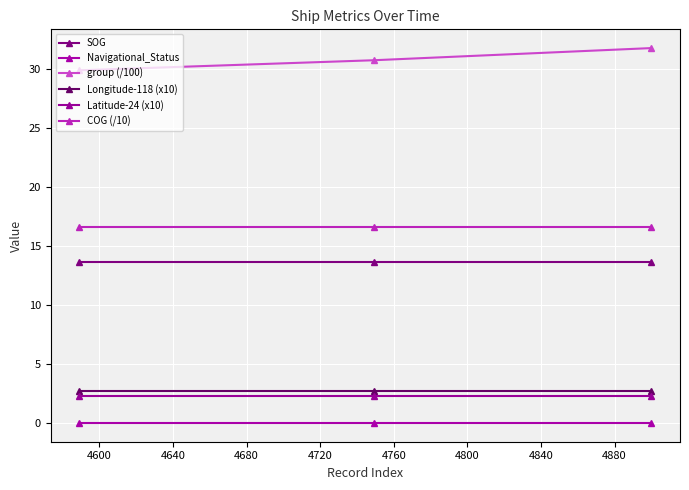

Does the chart have visible grid lines?

Yes